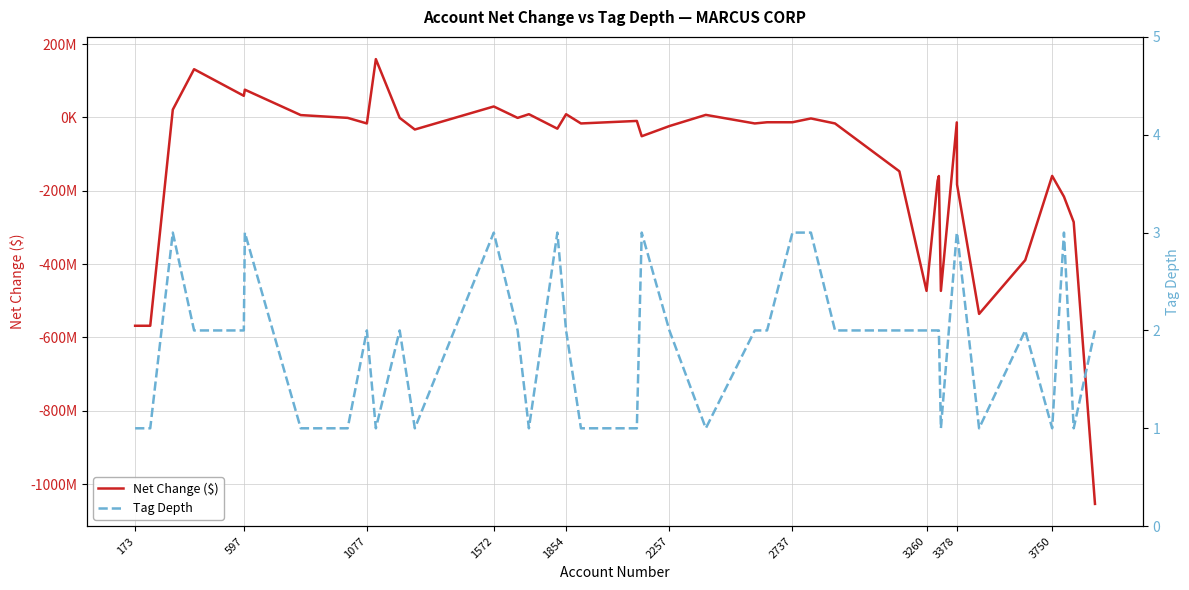

How many times do Tag Depth and Net Change ($) cross each other?

12